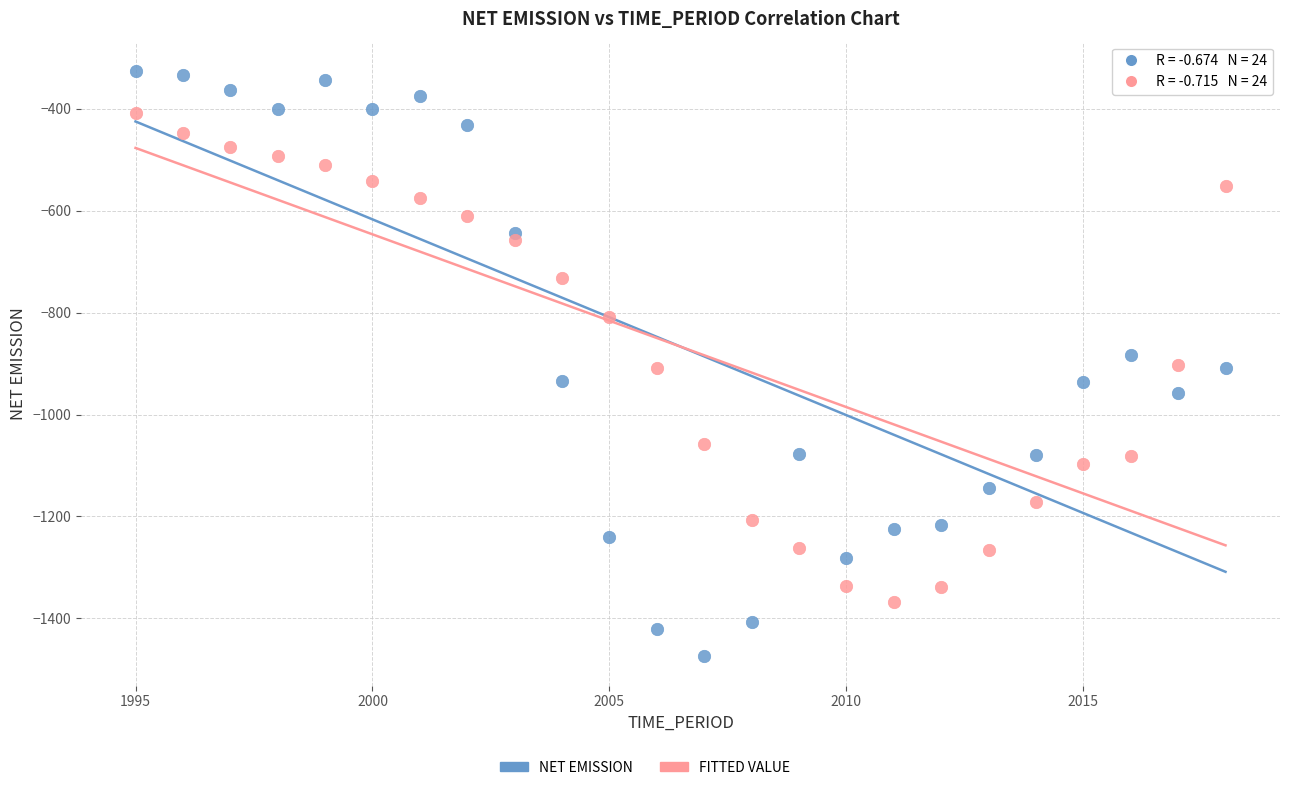

Across all data points, what is the range of Y values (max minus min)?

1149.4